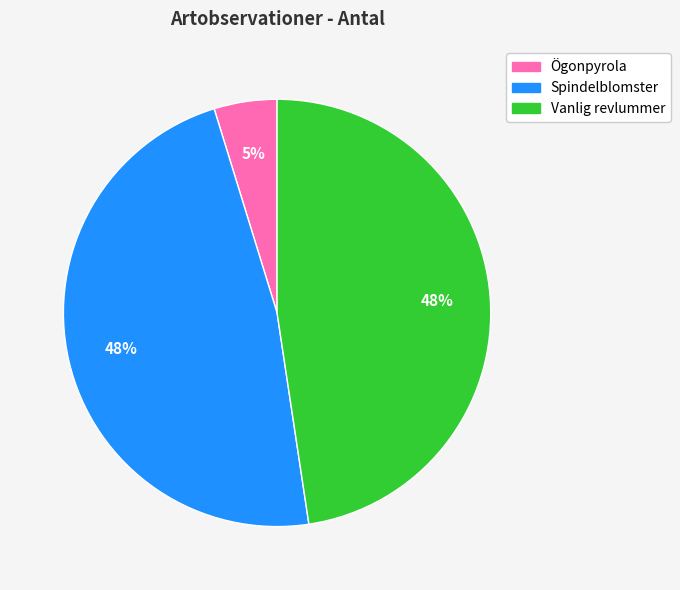

What is the ratio of the value at Vanlig revlummer to the value at Spindelblomster?

1.0